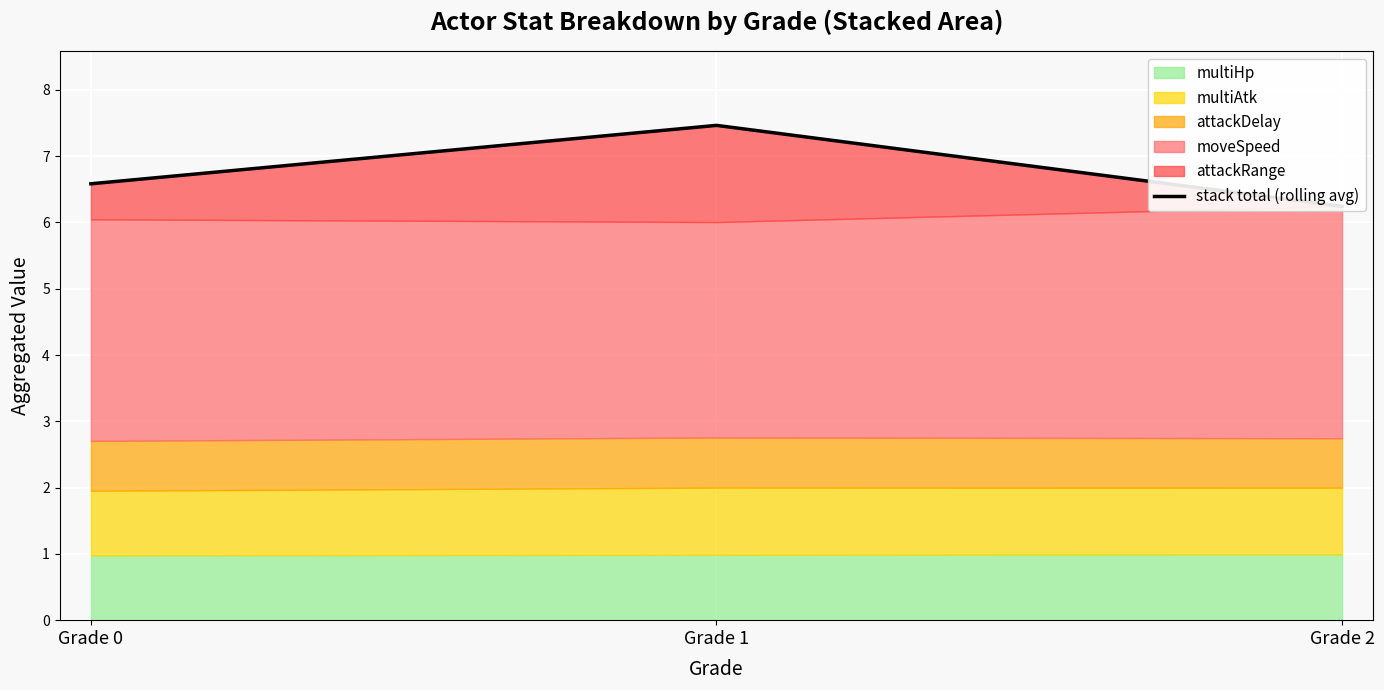

How many lines are shown in the chart?

1